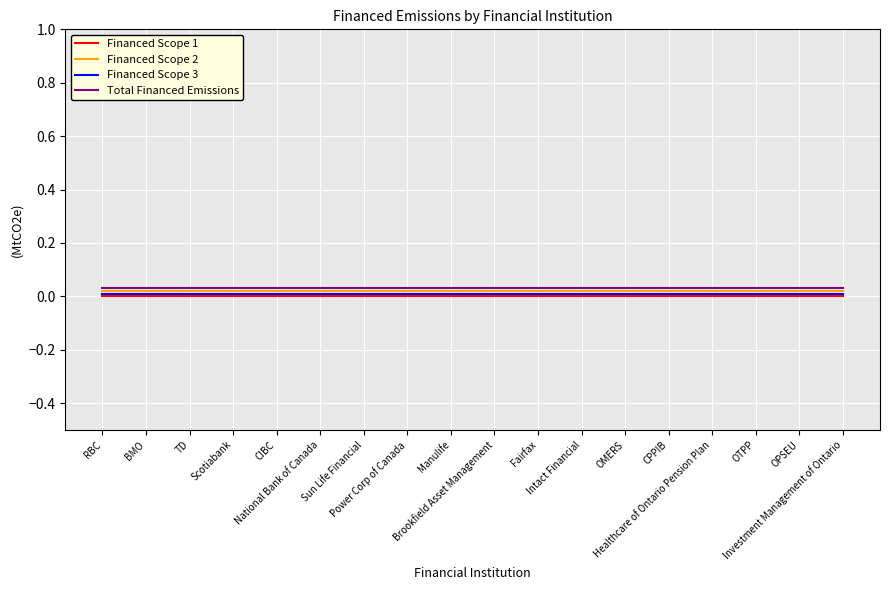

True or false: Financed Scope 1 and Financed Scope 3 cross at least once.

False